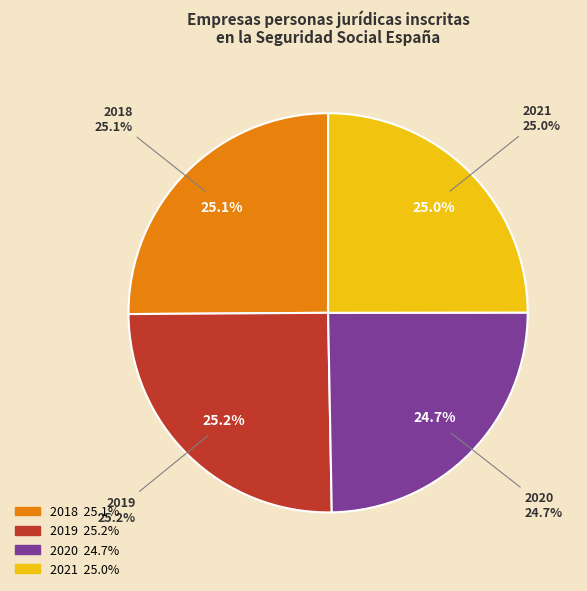

Is it true that 2018 is 15% of the pie?

False